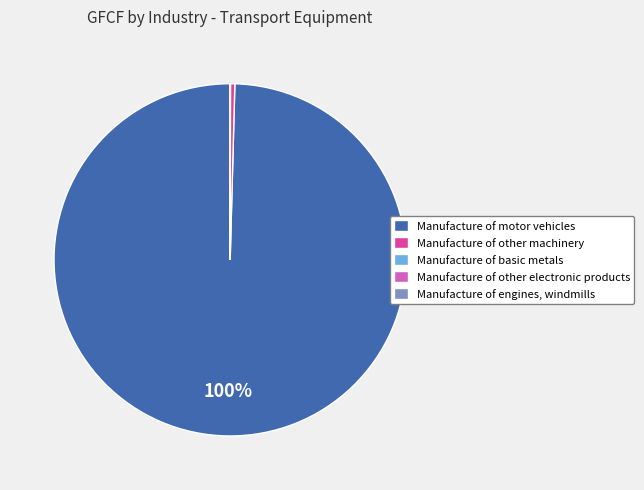

Between Manufacture of motor vehicles and Manufacture of other machinery, which is larger?

Manufacture of motor vehicles